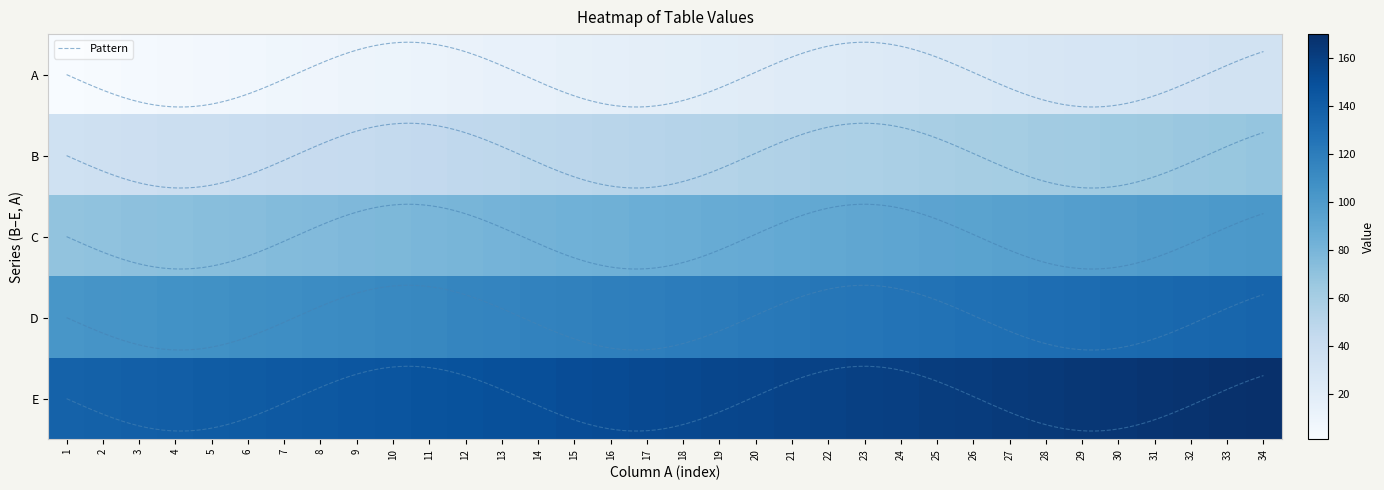

The Row3 series shows 77 at 9. True or false?

True